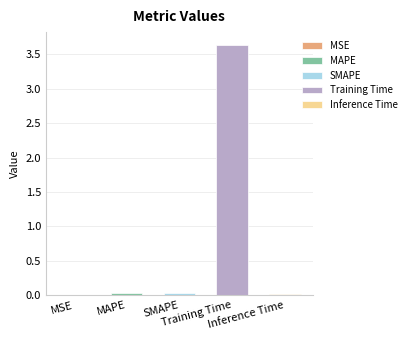

The value at MSE is 0.0. True or false?

False